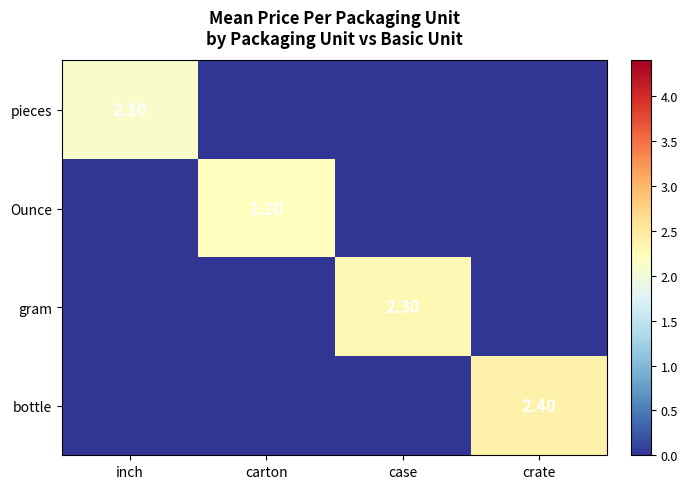

Is the value of gram at case greater than the value of Ounce at carton?

Yes